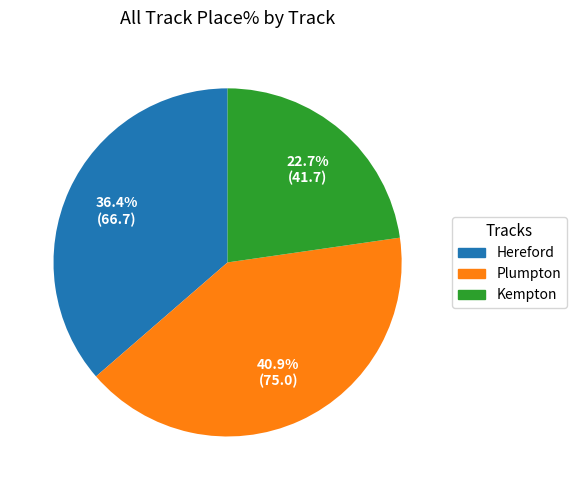

Rank the categories by value from lowest to highest.

Kempton, Hereford, Plumpton